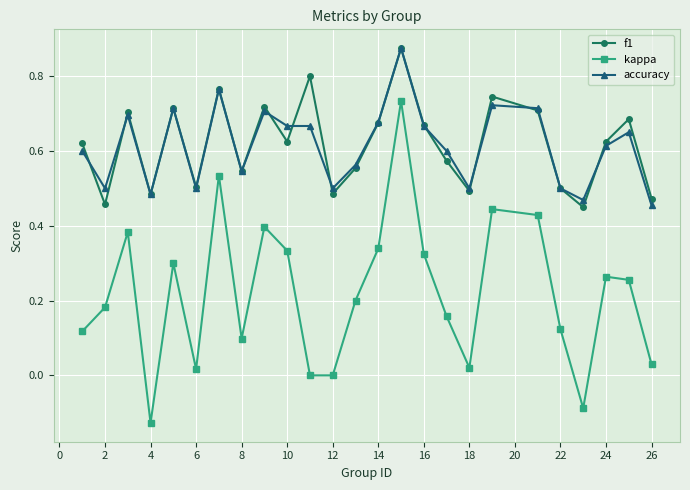

True or false: accuracy and kappa cross at least once.

False